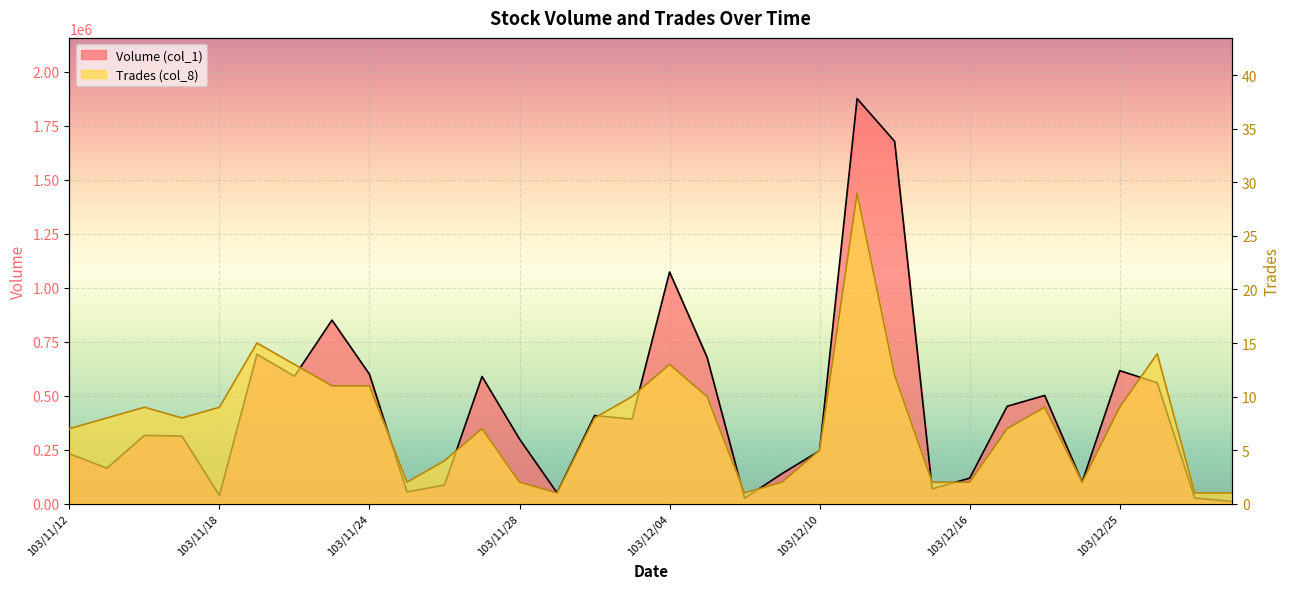

Which series has the largest total across all categories?

Volume (col_1)